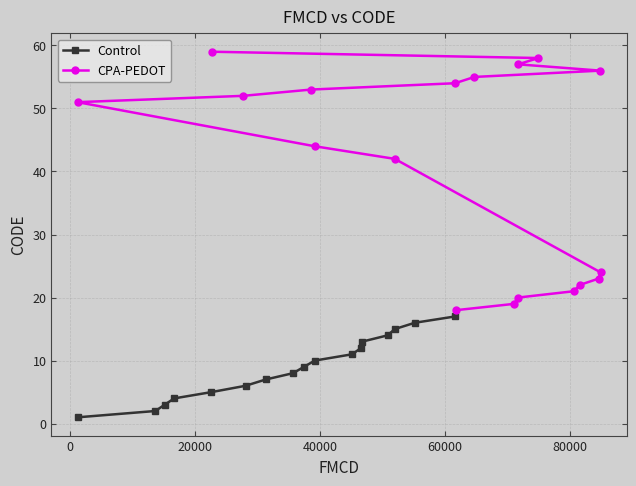

The value at 22740 is 59. True or false?

True